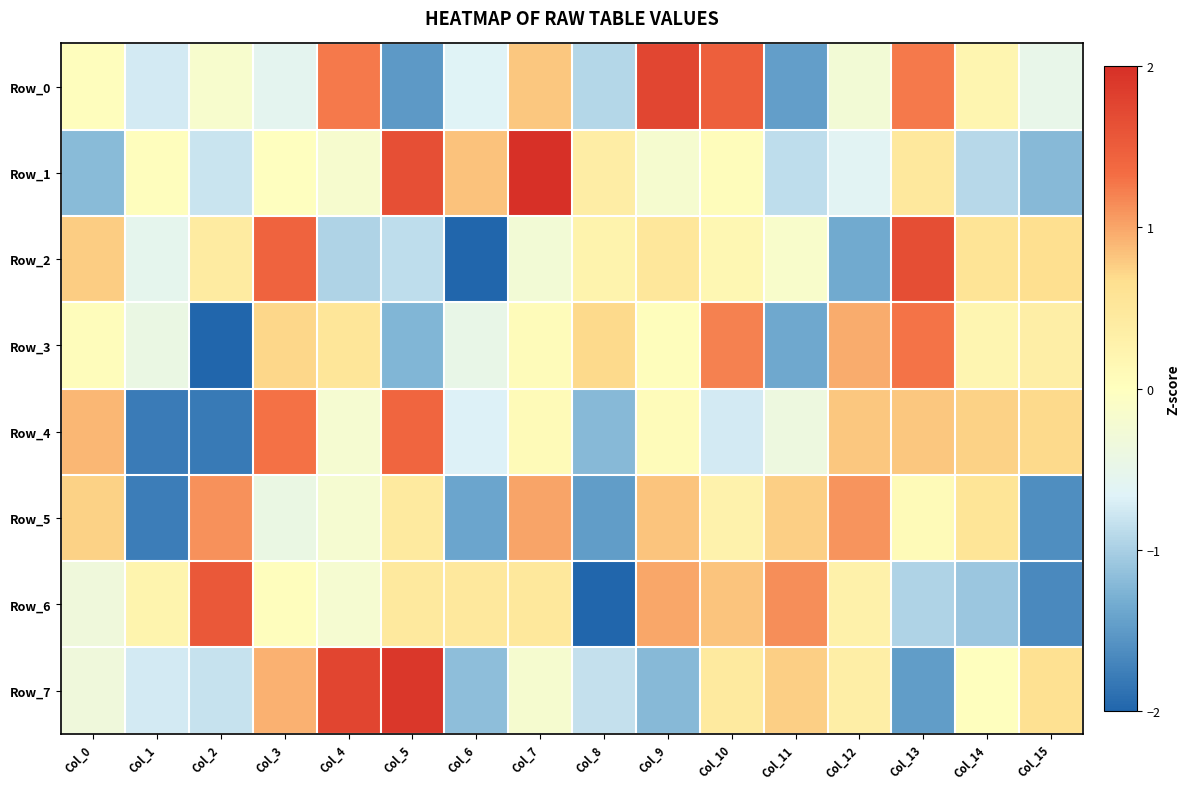

Reading right to left, transcribe all the data shown in this chart.

Row_0: Col_15=-0.5	Col_14=0.2	Col_13=1.3	Col_12=-0.3	Col_11=-1.5	Col_10=1.5	Col_9=1.7	Col_8=-0.9	Col_7=0.8	Col_6=-0.7	Col_5=-1.5	Col_4=1.3	Col_3=-0.6	Col_2=-0.2	Col_1=-0.7	Col_0=0.0
Row_1: Col_15=-1.2	Col_14=-0.9	Col_13=0.5	Col_12=-0.6	Col_11=-0.9	Col_10=0.1	Col_9=-0.2	Col_8=0.4	Col_7=2.6	Col_6=0.8	Col_5=1.7	Col_4=-0.2	Col_3=-0.0	Col_2=-0.8	Col_1=0.0	Col_0=-1.2
Row_2: Col_15=0.7	Col_14=0.6	Col_13=1.7	Col_12=-1.3	Col_11=-0.2	Col_10=0.2	Col_9=0.5	Col_8=0.2	Col_7=-0.3	Col_6=-2.3	Col_5=-0.9	Col_4=-1.0	Col_3=1.4	Col_2=0.4	Col_1=-0.5	Col_0=0.8
Row_3: Col_15=0.3	Col_14=0.2	Col_13=1.3	Col_12=1.0	Col_11=-1.4	Col_10=1.2	Col_9=0.0	Col_8=0.7	Col_7=0.1	Col_6=-0.5	Col_5=-1.2	Col_4=0.5	Col_3=0.7	Col_2=-2.6	Col_1=-0.4	Col_0=0.0
Row_4: Col_15=0.7	Col_14=0.7	Col_13=0.8	Col_12=0.8	Col_11=-0.4	Col_10=-0.7	Col_9=0.1	Col_8=-1.2	Col_7=0.1	Col_6=-0.7	Col_5=1.4	Col_4=-0.2	Col_3=1.3	Col_2=-1.8	Col_1=-1.8	Col_0=0.9
Row_5: Col_15=-1.6	Col_14=0.6	Col_13=0.1	Col_12=1.1	Col_11=0.8	Col_10=0.3	Col_9=0.8	Col_8=-1.5	Col_7=1.0	Col_6=-1.4	Col_5=0.5	Col_4=-0.2	Col_3=-0.4	Col_2=1.1	Col_1=-1.8	Col_0=0.7
Row_6: Col_15=-1.7	Col_14=-1.1	Col_13=-1.0	Col_12=0.3	Col_11=1.1	Col_10=0.8	Col_9=1.0	Col_8=-2.2	Col_7=0.5	Col_6=0.5	Col_5=0.5	Col_4=-0.2	Col_3=0.0	Col_2=1.6	Col_1=0.2	Col_0=-0.3
Row_7: Col_15=0.6	Col_14=0.0	Col_13=-1.5	Col_12=0.4	Col_11=0.8	Col_10=0.4	Col_9=-1.2	Col_8=-0.8	Col_7=-0.2	Col_6=-1.2	Col_5=1.9	Col_4=1.8	Col_3=0.9	Col_2=-0.8	Col_1=-0.7	Col_0=-0.3